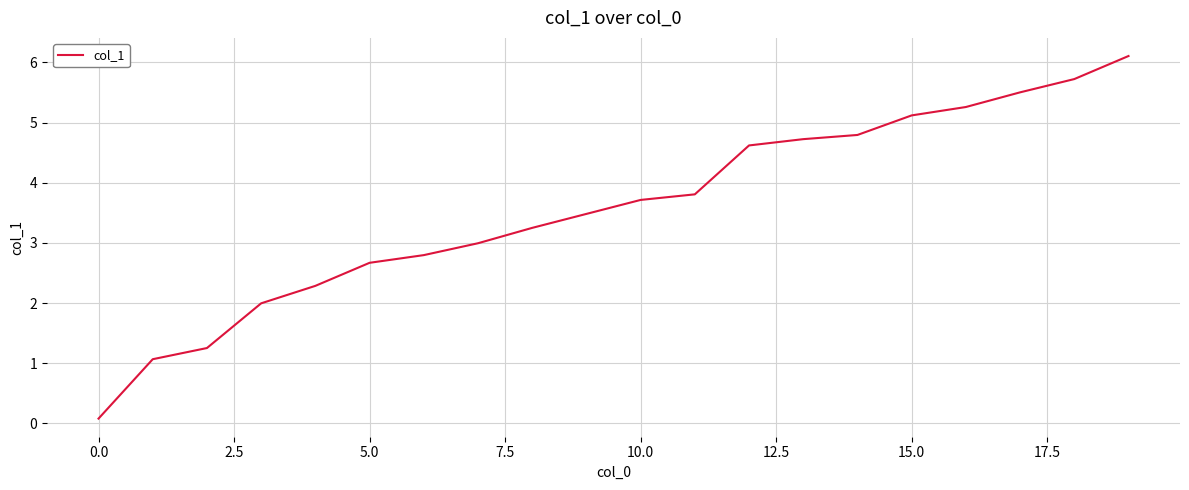

What is the maximum value shown in the chart?

6.1